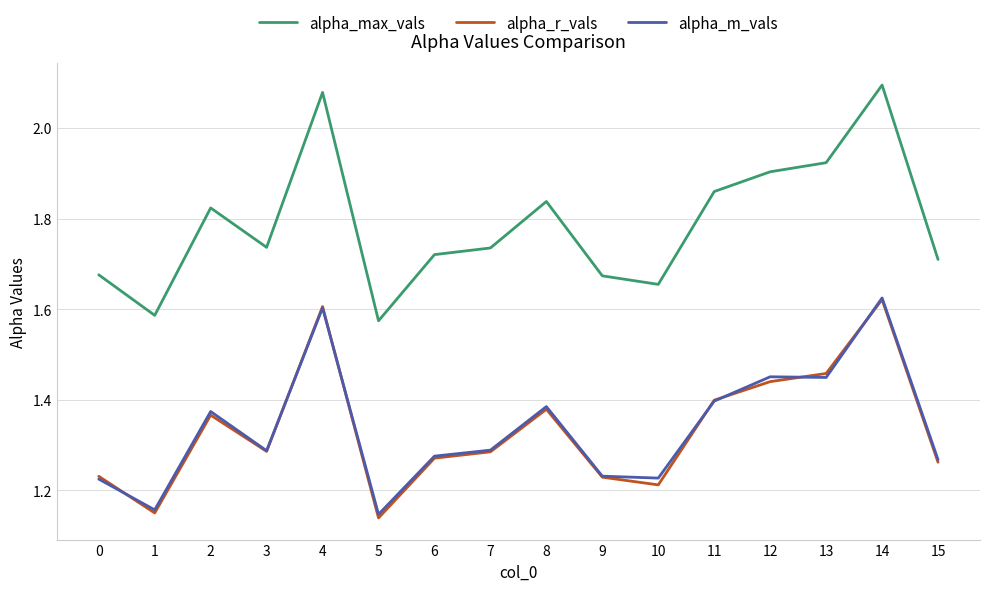

What is the sum of the alpha_r_vals values at 15 and 0?

2.5